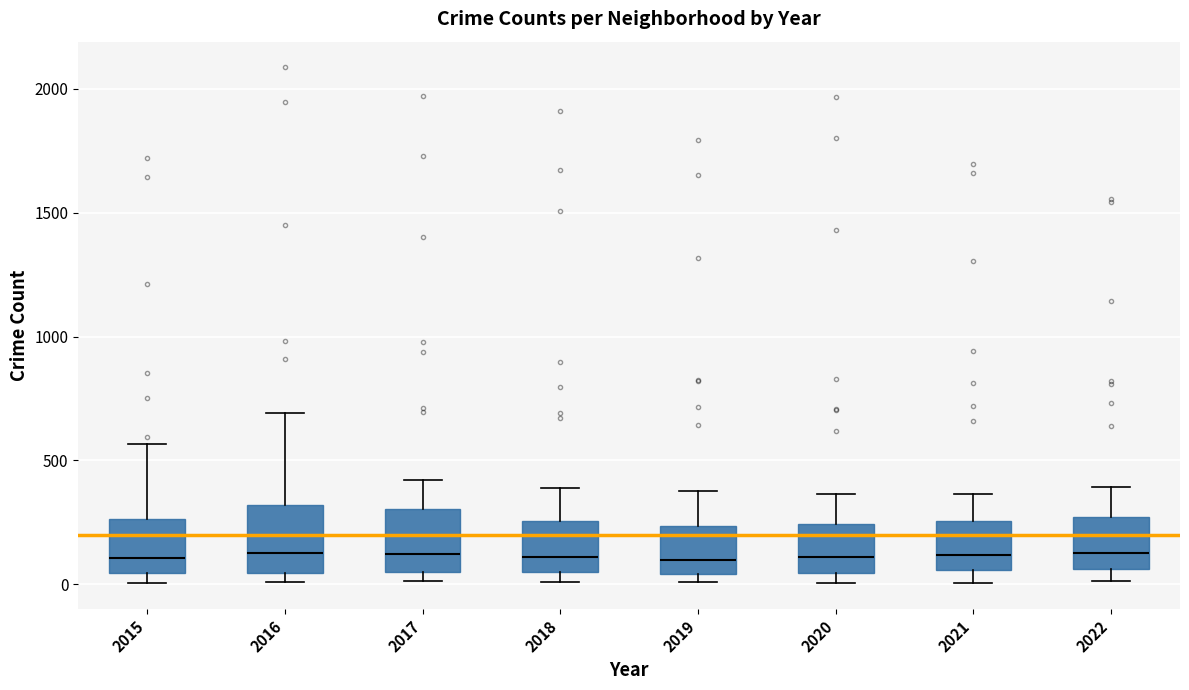

Reading left to right, transcribe this box plot: for each box, give where its median line is, the range the box spans, and where its two whiskers end, as read against the y-axis. The values are not printed on the chart, so give them approximately, as read against the axis.

2015: median 100, box 50 to 250, whiskers 0 to 550
2016: median 150, box 50 to 300, whiskers 0 to 700
2017: median 100, box 50 to 300, whiskers 0 to 400
2018: median 100, box 50 to 250, whiskers 0 to 400
2019: median 100, box 50 to 250, whiskers 0 to 400
2020: median 100, box 50 to 250, whiskers 0 to 350
2021: median 100, box 50 to 250, whiskers 0 to 350
2022: median 150, box 50 to 250, whiskers 0 to 400